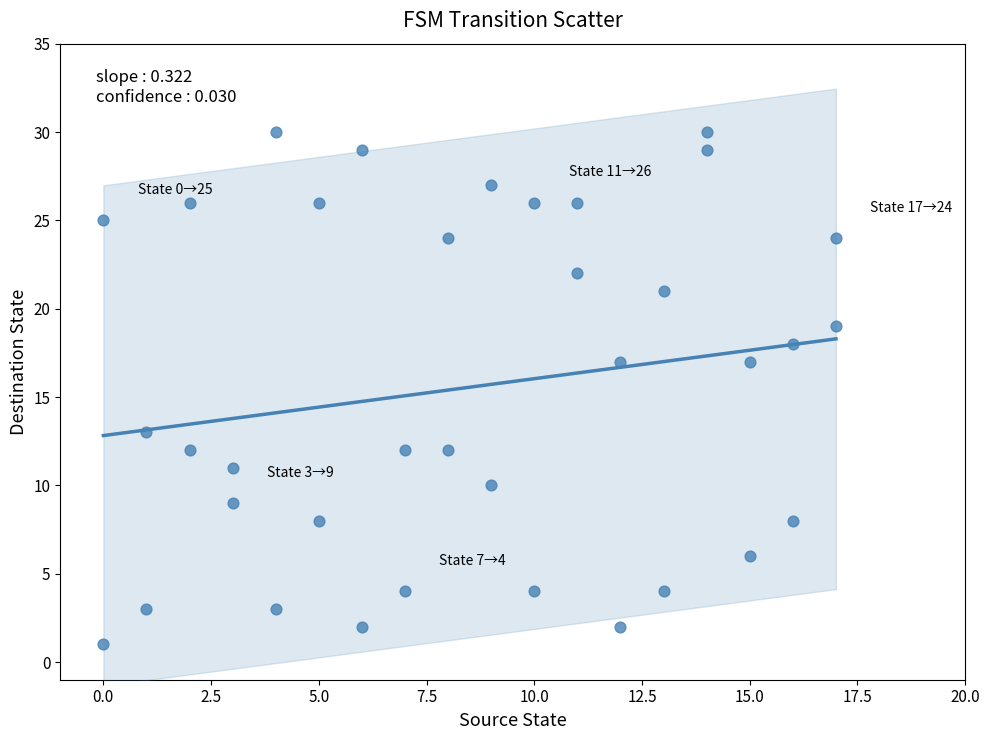

What is the range of X values (max minus min)?

17